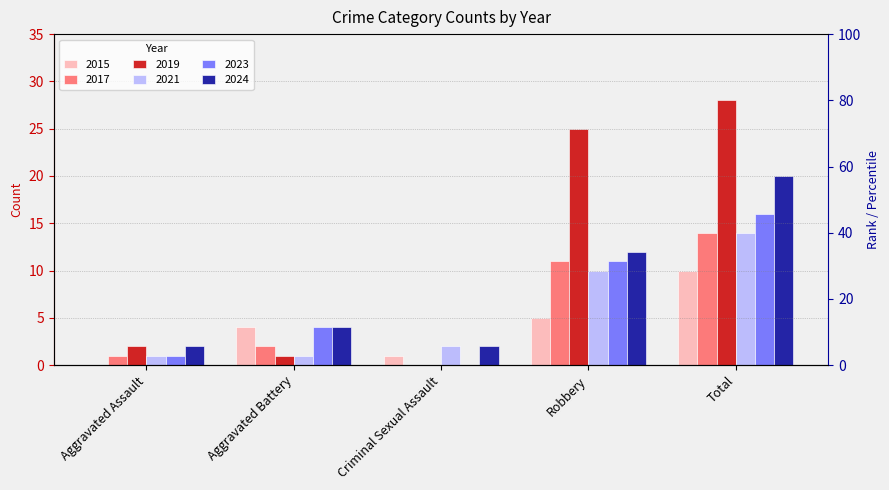

List the series in order of their peak value, lowest first.

2015, 2017, 2021, 2023, 2024, 2019